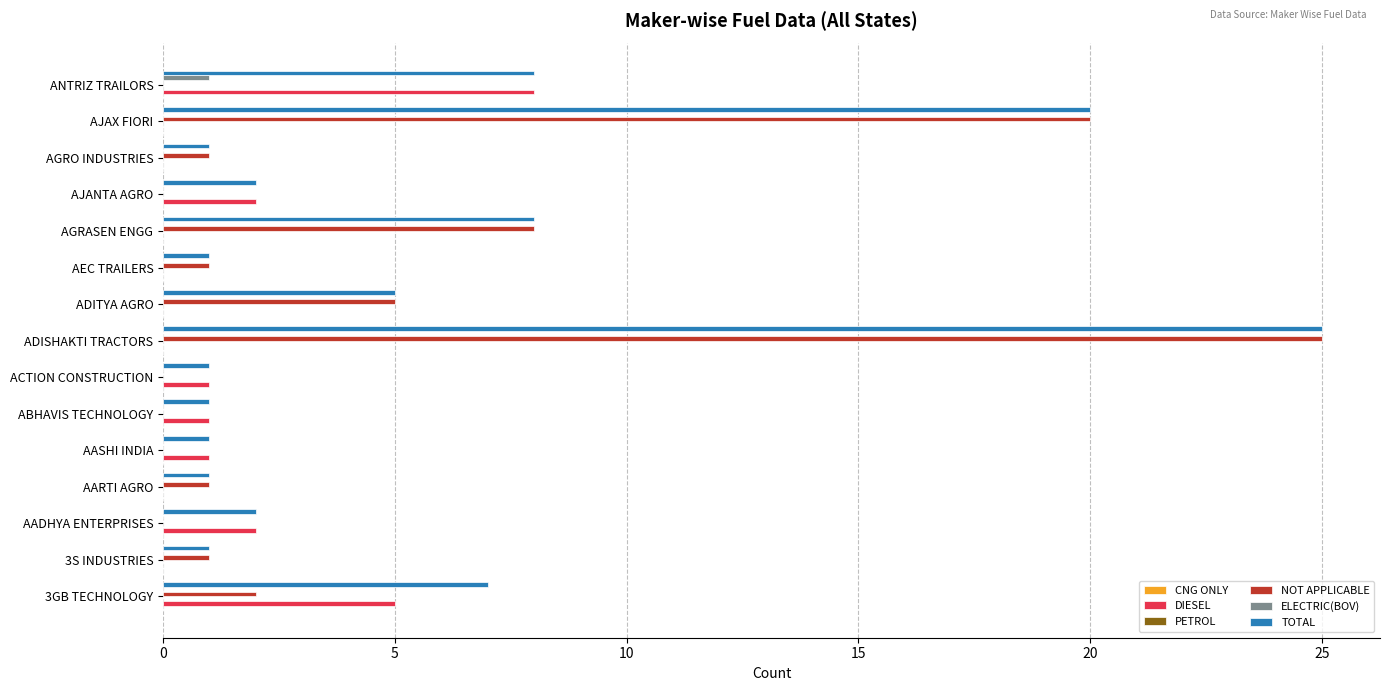

What is the sum of all DIESEL values?

20